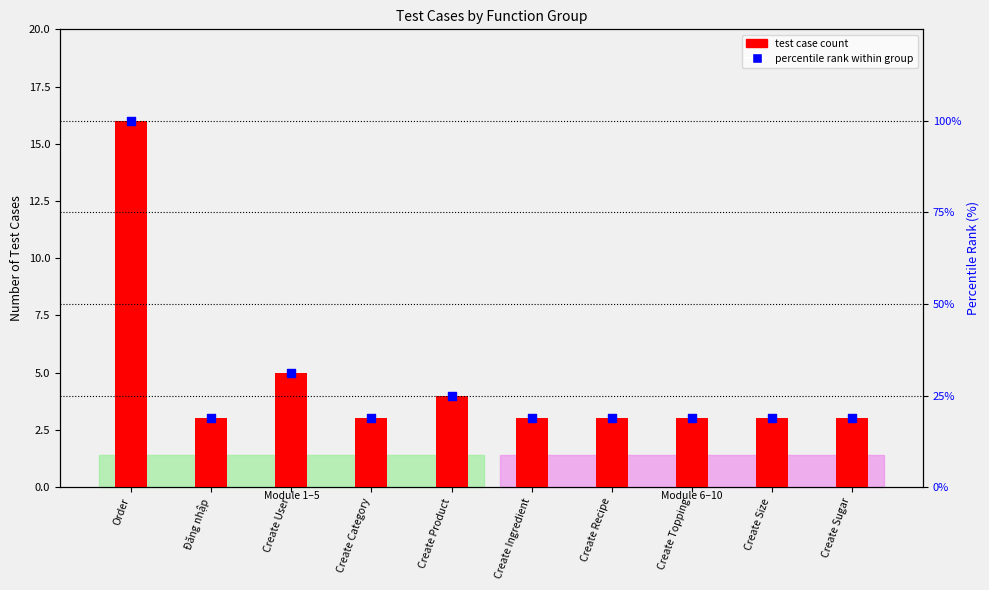

What is the total value across all series at Create User?

36.2